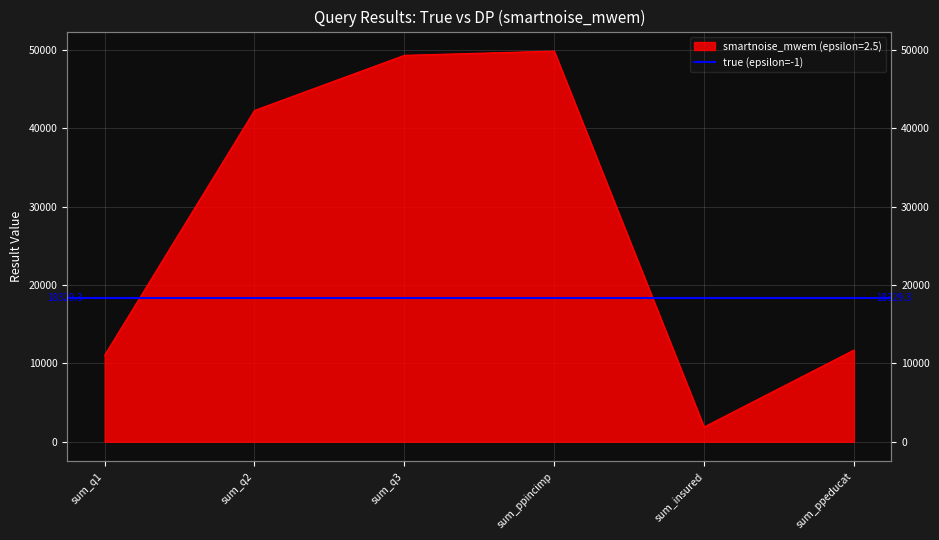

What is the maximum value shown in the chart?

49822